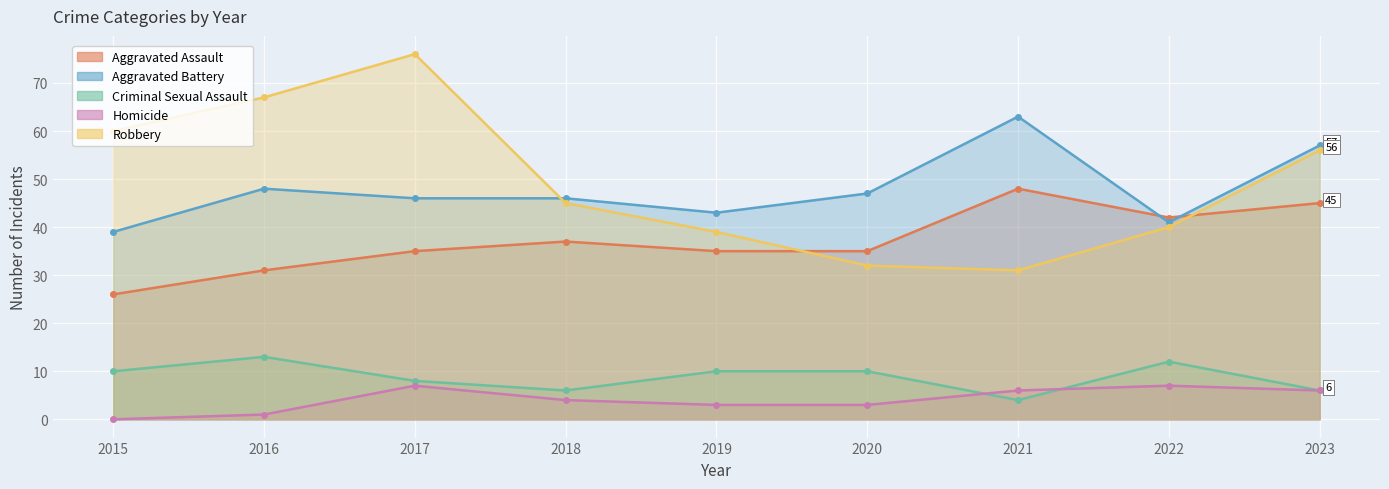

Which series has the largest range (max minus min)?

Robbery